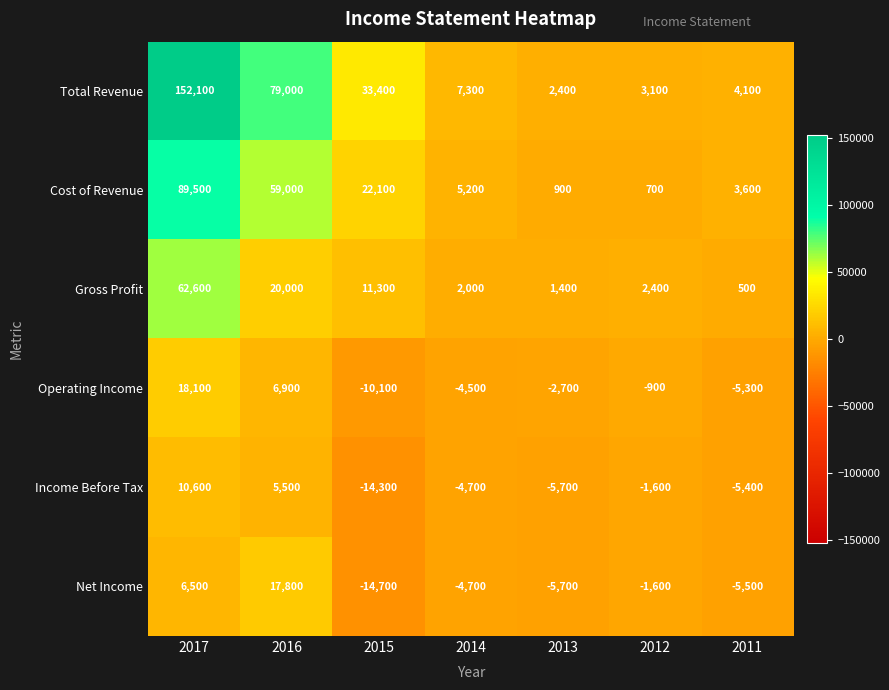

Rank the series at 2017 from highest to lowest value.

Total Revenue, Cost of Revenue, Gross Profit, Operating Income, Income Before Tax, Net Income